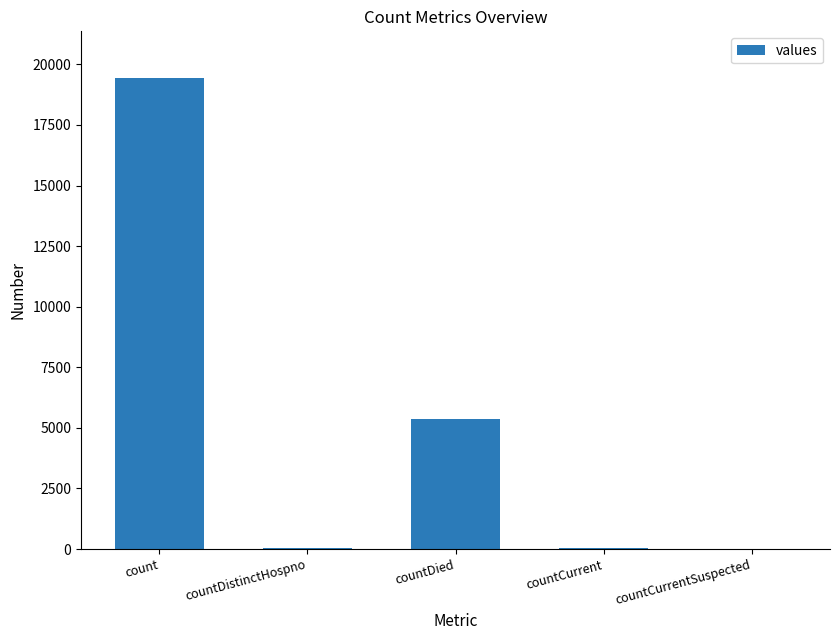

Which category has the highest value across all series?

count